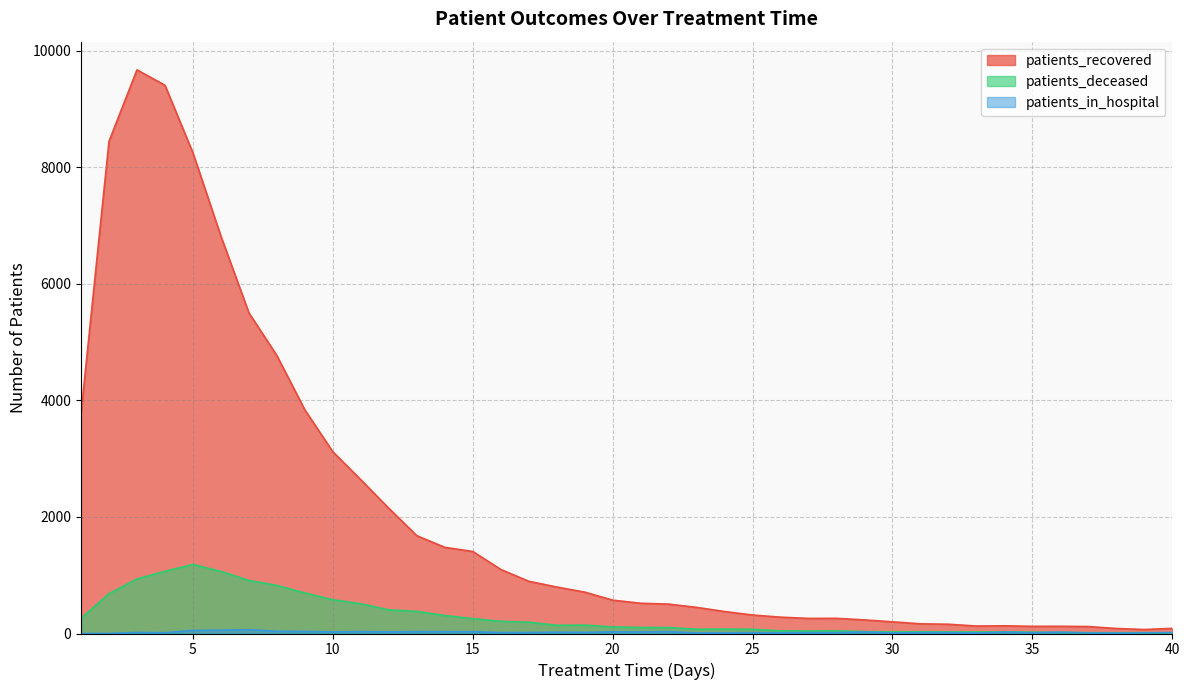

True or false: patients_deceased has more than 0 points higher than both neighbors.

True